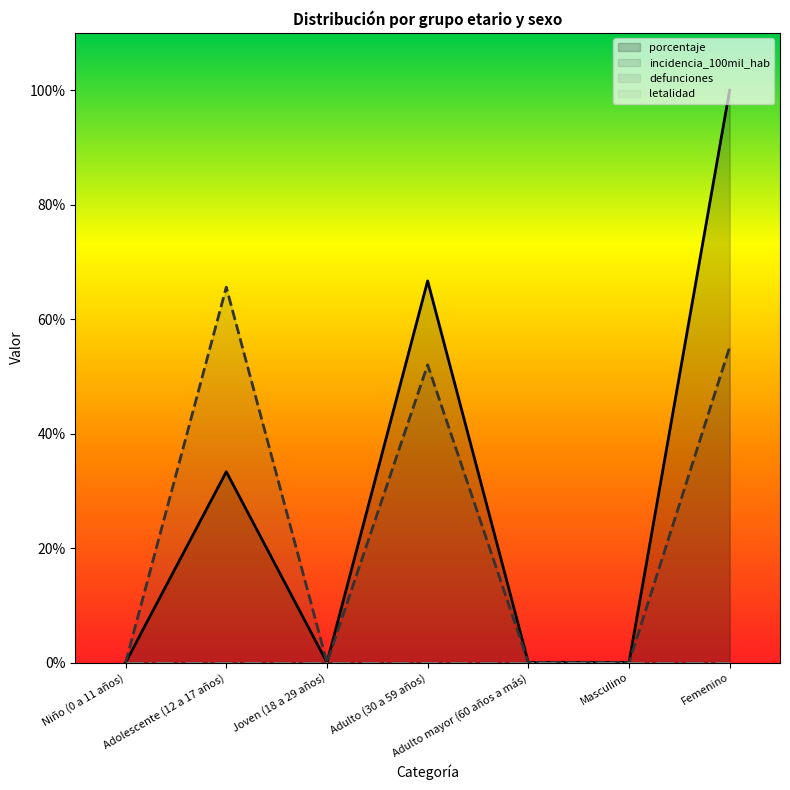

True or false: porcentaje and incidencia_100mil_hab intersect in this chart.

False